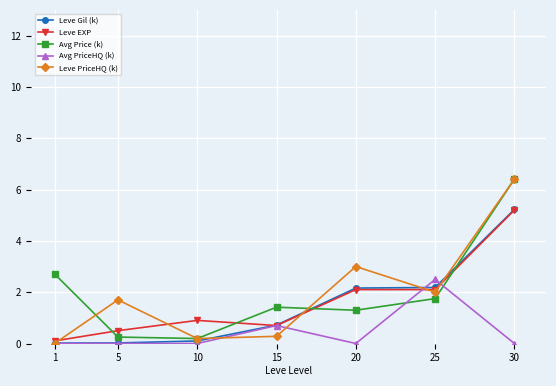

After their last crossing, which series has the higher values: Leve Gil (k) or Avg PriceHQ (k)?

Leve Gil (k)